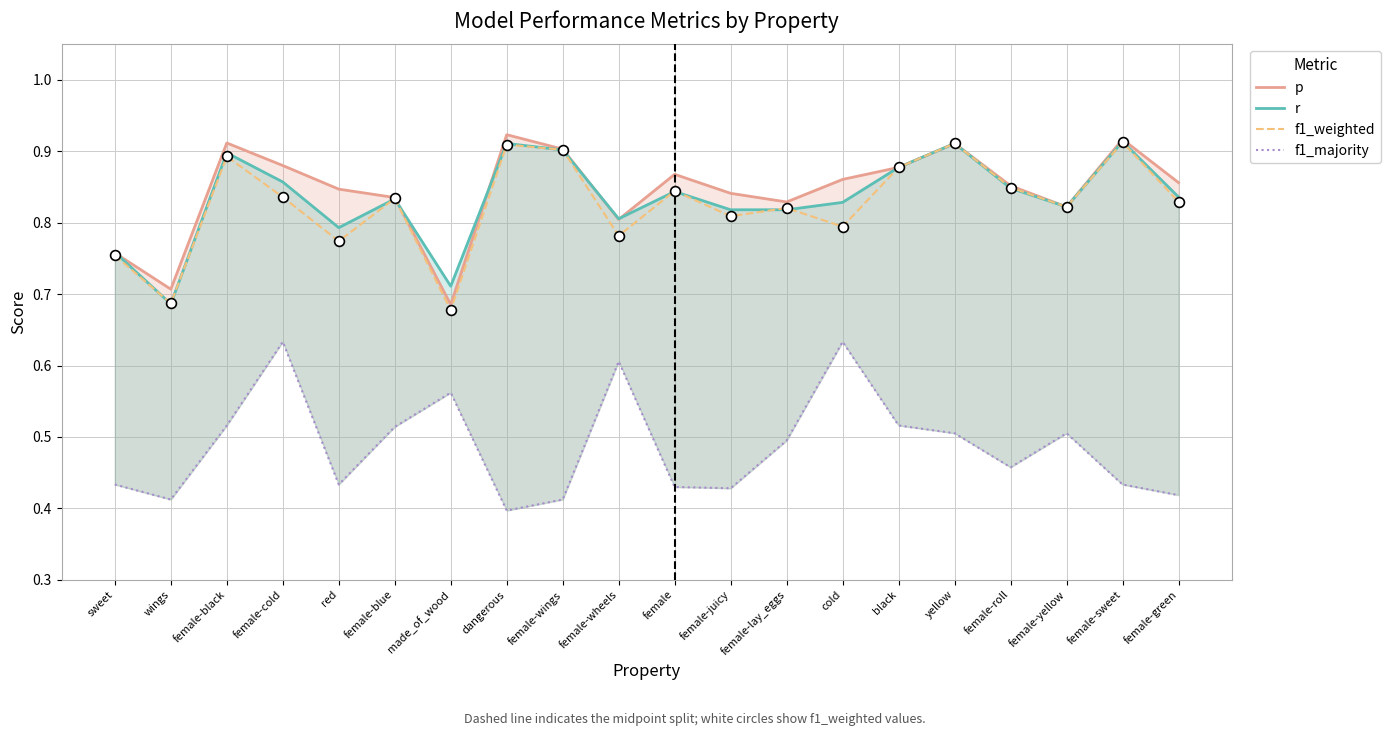

Which series has the largest Y range (max minus min)?

p